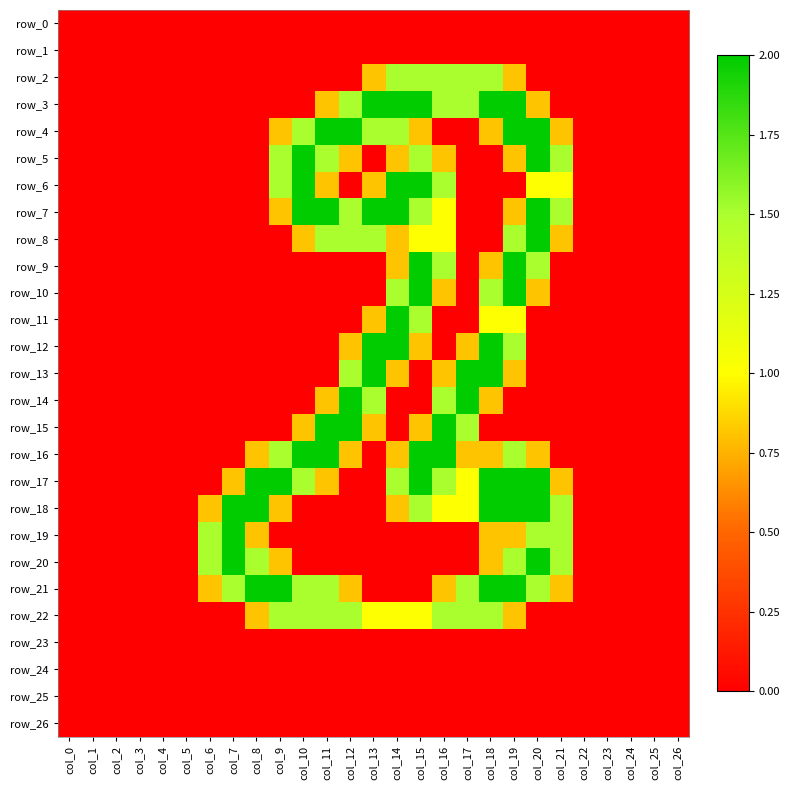

Reading left to right, what are all the values shown in this chart?

row_0: col_0=0.0	col_1=0.0	col_2=0.0	col_3=0.0	col_4=0.0	col_5=0.0	col_6=0.0	col_7=0.0	col_8=0.0	col_9=0.0	col_10=0.0	col_11=0.0	col_12=0.0	col_13=0.0	col_14=0.0	col_15=0.0	col_16=0.0	col_17=0.0	col_18=0.0	col_19=0.0	col_20=0.0	col_21=0.0	col_22=0.0	col_23=0.0	col_24=0.0	col_25=0.0	col_26=0.0
row_1: col_0=0.0	col_1=0.0	col_2=0.0	col_3=0.0	col_4=0.0	col_5=0.0	col_6=0.0	col_7=0.0	col_8=0.0	col_9=0.0	col_10=0.0	col_11=0.0	col_12=0.0	col_13=0.0	col_14=0.0	col_15=0.0	col_16=0.0	col_17=0.0	col_18=0.0	col_19=0.0	col_20=0.0	col_21=0.0	col_22=0.0	col_23=0.0	col_24=0.0	col_25=0.0	col_26=0.0
row_2: col_0=0.0	col_1=0.0	col_2=0.0	col_3=0.0	col_4=0.0	col_5=0.0	col_6=0.0	col_7=0.0	col_8=0.0	col_9=0.0	col_10=0.0	col_11=0.0	col_12=0.0	col_13=0.8	col_14=1.5	col_15=1.5	col_16=1.5	col_17=1.5	col_18=1.5	col_19=0.8	col_20=0.0	col_21=0.0	col_22=0.0	col_23=0.0	col_24=0.0	col_25=0.0	col_26=0.0
row_3: col_0=0.0	col_1=0.0	col_2=0.0	col_3=0.0	col_4=0.0	col_5=0.0	col_6=0.0	col_7=0.0	col_8=0.0	col_9=0.0	col_10=0.0	col_11=0.8	col_12=1.5	col_13=2.0	col_14=2.0	col_15=2.0	col_16=1.5	col_17=1.5	col_18=2.0	col_19=2.0	col_20=0.8	col_21=0.0	col_22=0.0	col_23=0.0	col_24=0.0	col_25=0.0	col_26=0.0
row_4: col_0=0.0	col_1=0.0	col_2=0.0	col_3=0.0	col_4=0.0	col_5=0.0	col_6=0.0	col_7=0.0	col_8=0.0	col_9=0.8	col_10=1.5	col_11=2.0	col_12=2.0	col_13=1.5	col_14=1.5	col_15=0.8	col_16=0.0	col_17=0.0	col_18=0.8	col_19=2.0	col_20=2.0	col_21=0.8	col_22=0.0	col_23=0.0	col_24=0.0	col_25=0.0	col_26=0.0
row_5: col_0=0.0	col_1=0.0	col_2=0.0	col_3=0.0	col_4=0.0	col_5=0.0	col_6=0.0	col_7=0.0	col_8=0.0	col_9=1.5	col_10=2.0	col_11=1.5	col_12=0.8	col_13=0.0	col_14=0.8	col_15=1.5	col_16=0.8	col_17=0.0	col_18=0.0	col_19=0.8	col_20=2.0	col_21=1.5	col_22=0.0	col_23=0.0	col_24=0.0	col_25=0.0	col_26=0.0
row_6: col_0=0.0	col_1=0.0	col_2=0.0	col_3=0.0	col_4=0.0	col_5=0.0	col_6=0.0	col_7=0.0	col_8=0.0	col_9=1.5	col_10=2.0	col_11=0.8	col_12=0.0	col_13=0.8	col_14=2.0	col_15=2.0	col_16=1.5	col_17=0.0	col_18=0.0	col_19=0.0	col_20=1.0	col_21=1.0	col_22=0.0	col_23=0.0	col_24=0.0	col_25=0.0	col_26=0.0
row_7: col_0=0.0	col_1=0.0	col_2=0.0	col_3=0.0	col_4=0.0	col_5=0.0	col_6=0.0	col_7=0.0	col_8=0.0	col_9=0.8	col_10=2.0	col_11=2.0	col_12=1.5	col_13=2.0	col_14=2.0	col_15=1.5	col_16=1.0	col_17=0.0	col_18=0.0	col_19=0.8	col_20=2.0	col_21=1.5	col_22=0.0	col_23=0.0	col_24=0.0	col_25=0.0	col_26=0.0
row_8: col_0=0.0	col_1=0.0	col_2=0.0	col_3=0.0	col_4=0.0	col_5=0.0	col_6=0.0	col_7=0.0	col_8=0.0	col_9=0.0	col_10=0.8	col_11=1.5	col_12=1.5	col_13=1.5	col_14=0.8	col_15=1.0	col_16=1.0	col_17=0.0	col_18=0.0	col_19=1.5	col_20=2.0	col_21=0.8	col_22=0.0	col_23=0.0	col_24=0.0	col_25=0.0	col_26=0.0
row_9: col_0=0.0	col_1=0.0	col_2=0.0	col_3=0.0	col_4=0.0	col_5=0.0	col_6=0.0	col_7=0.0	col_8=0.0	col_9=0.0	col_10=0.0	col_11=0.0	col_12=0.0	col_13=0.0	col_14=0.8	col_15=2.0	col_16=1.5	col_17=0.0	col_18=0.8	col_19=2.0	col_20=1.5	col_21=0.0	col_22=0.0	col_23=0.0	col_24=0.0	col_25=0.0	col_26=0.0
row_10: col_0=0.0	col_1=0.0	col_2=0.0	col_3=0.0	col_4=0.0	col_5=0.0	col_6=0.0	col_7=0.0	col_8=0.0	col_9=0.0	col_10=0.0	col_11=0.0	col_12=0.0	col_13=0.0	col_14=1.5	col_15=2.0	col_16=0.8	col_17=0.0	col_18=1.5	col_19=2.0	col_20=0.8	col_21=0.0	col_22=0.0	col_23=0.0	col_24=0.0	col_25=0.0	col_26=0.0
row_11: col_0=0.0	col_1=0.0	col_2=0.0	col_3=0.0	col_4=0.0	col_5=0.0	col_6=0.0	col_7=0.0	col_8=0.0	col_9=0.0	col_10=0.0	col_11=0.0	col_12=0.0	col_13=0.8	col_14=2.0	col_15=1.5	col_16=0.0	col_17=0.0	col_18=1.0	col_19=1.0	col_20=0.0	col_21=0.0	col_22=0.0	col_23=0.0	col_24=0.0	col_25=0.0	col_26=0.0
row_12: col_0=0.0	col_1=0.0	col_2=0.0	col_3=0.0	col_4=0.0	col_5=0.0	col_6=0.0	col_7=0.0	col_8=0.0	col_9=0.0	col_10=0.0	col_11=0.0	col_12=0.8	col_13=2.0	col_14=2.0	col_15=0.8	col_16=0.0	col_17=0.8	col_18=2.0	col_19=1.5	col_20=0.0	col_21=0.0	col_22=0.0	col_23=0.0	col_24=0.0	col_25=0.0	col_26=0.0
row_13: col_0=0.0	col_1=0.0	col_2=0.0	col_3=0.0	col_4=0.0	col_5=0.0	col_6=0.0	col_7=0.0	col_8=0.0	col_9=0.0	col_10=0.0	col_11=0.0	col_12=1.5	col_13=2.0	col_14=0.8	col_15=0.0	col_16=0.8	col_17=2.0	col_18=2.0	col_19=0.8	col_20=0.0	col_21=0.0	col_22=0.0	col_23=0.0	col_24=0.0	col_25=0.0	col_26=0.0
row_14: col_0=0.0	col_1=0.0	col_2=0.0	col_3=0.0	col_4=0.0	col_5=0.0	col_6=0.0	col_7=0.0	col_8=0.0	col_9=0.0	col_10=0.0	col_11=0.8	col_12=2.0	col_13=1.5	col_14=0.0	col_15=0.0	col_16=1.5	col_17=2.0	col_18=0.8	col_19=0.0	col_20=0.0	col_21=0.0	col_22=0.0	col_23=0.0	col_24=0.0	col_25=0.0	col_26=0.0
row_15: col_0=0.0	col_1=0.0	col_2=0.0	col_3=0.0	col_4=0.0	col_5=0.0	col_6=0.0	col_7=0.0	col_8=0.0	col_9=0.0	col_10=0.8	col_11=2.0	col_12=2.0	col_13=0.8	col_14=0.0	col_15=0.8	col_16=2.0	col_17=1.5	col_18=0.0	col_19=0.0	col_20=0.0	col_21=0.0	col_22=0.0	col_23=0.0	col_24=0.0	col_25=0.0	col_26=0.0
row_16: col_0=0.0	col_1=0.0	col_2=0.0	col_3=0.0	col_4=0.0	col_5=0.0	col_6=0.0	col_7=0.0	col_8=0.8	col_9=1.5	col_10=2.0	col_11=2.0	col_12=0.8	col_13=0.0	col_14=0.8	col_15=2.0	col_16=2.0	col_17=0.8	col_18=0.8	col_19=1.5	col_20=0.8	col_21=0.0	col_22=0.0	col_23=0.0	col_24=0.0	col_25=0.0	col_26=0.0
row_17: col_0=0.0	col_1=0.0	col_2=0.0	col_3=0.0	col_4=0.0	col_5=0.0	col_6=0.0	col_7=0.8	col_8=2.0	col_9=2.0	col_10=1.5	col_11=0.8	col_12=0.0	col_13=0.0	col_14=1.5	col_15=2.0	col_16=1.5	col_17=1.0	col_18=2.0	col_19=2.0	col_20=2.0	col_21=0.8	col_22=0.0	col_23=0.0	col_24=0.0	col_25=0.0	col_26=0.0
row_18: col_0=0.0	col_1=0.0	col_2=0.0	col_3=0.0	col_4=0.0	col_5=0.0	col_6=0.8	col_7=2.0	col_8=2.0	col_9=0.8	col_10=0.0	col_11=0.0	col_12=0.0	col_13=0.0	col_14=0.8	col_15=1.5	col_16=1.0	col_17=1.0	col_18=2.0	col_19=2.0	col_20=2.0	col_21=1.5	col_22=0.0	col_23=0.0	col_24=0.0	col_25=0.0	col_26=0.0
row_19: col_0=0.0	col_1=0.0	col_2=0.0	col_3=0.0	col_4=0.0	col_5=0.0	col_6=1.5	col_7=2.0	col_8=0.8	col_9=0.0	col_10=0.0	col_11=0.0	col_12=0.0	col_13=0.0	col_14=0.0	col_15=0.0	col_16=0.0	col_17=0.0	col_18=0.8	col_19=0.8	col_20=1.5	col_21=1.5	col_22=0.0	col_23=0.0	col_24=0.0	col_25=0.0	col_26=0.0
row_20: col_0=0.0	col_1=0.0	col_2=0.0	col_3=0.0	col_4=0.0	col_5=0.0	col_6=1.5	col_7=2.0	col_8=1.5	col_9=0.8	col_10=0.0	col_11=0.0	col_12=0.0	col_13=0.0	col_14=0.0	col_15=0.0	col_16=0.0	col_17=0.0	col_18=0.8	col_19=1.5	col_20=2.0	col_21=1.5	col_22=0.0	col_23=0.0	col_24=0.0	col_25=0.0	col_26=0.0
row_21: col_0=0.0	col_1=0.0	col_2=0.0	col_3=0.0	col_4=0.0	col_5=0.0	col_6=0.8	col_7=1.5	col_8=2.0	col_9=2.0	col_10=1.5	col_11=1.5	col_12=0.8	col_13=0.0	col_14=0.0	col_15=0.0	col_16=0.8	col_17=1.5	col_18=2.0	col_19=2.0	col_20=1.5	col_21=0.8	col_22=0.0	col_23=0.0	col_24=0.0	col_25=0.0	col_26=0.0
row_22: col_0=0.0	col_1=0.0	col_2=0.0	col_3=0.0	col_4=0.0	col_5=0.0	col_6=0.0	col_7=0.0	col_8=0.8	col_9=1.5	col_10=1.5	col_11=1.5	col_12=1.5	col_13=1.0	col_14=1.0	col_15=1.0	col_16=1.5	col_17=1.5	col_18=1.5	col_19=0.8	col_20=0.0	col_21=0.0	col_22=0.0	col_23=0.0	col_24=0.0	col_25=0.0	col_26=0.0
row_23: col_0=0.0	col_1=0.0	col_2=0.0	col_3=0.0	col_4=0.0	col_5=0.0	col_6=0.0	col_7=0.0	col_8=0.0	col_9=0.0	col_10=0.0	col_11=0.0	col_12=0.0	col_13=0.0	col_14=0.0	col_15=0.0	col_16=0.0	col_17=0.0	col_18=0.0	col_19=0.0	col_20=0.0	col_21=0.0	col_22=0.0	col_23=0.0	col_24=0.0	col_25=0.0	col_26=0.0
row_24: col_0=0.0	col_1=0.0	col_2=0.0	col_3=0.0	col_4=0.0	col_5=0.0	col_6=0.0	col_7=0.0	col_8=0.0	col_9=0.0	col_10=0.0	col_11=0.0	col_12=0.0	col_13=0.0	col_14=0.0	col_15=0.0	col_16=0.0	col_17=0.0	col_18=0.0	col_19=0.0	col_20=0.0	col_21=0.0	col_22=0.0	col_23=0.0	col_24=0.0	col_25=0.0	col_26=0.0
row_25: col_0=0.0	col_1=0.0	col_2=0.0	col_3=0.0	col_4=0.0	col_5=0.0	col_6=0.0	col_7=0.0	col_8=0.0	col_9=0.0	col_10=0.0	col_11=0.0	col_12=0.0	col_13=0.0	col_14=0.0	col_15=0.0	col_16=0.0	col_17=0.0	col_18=0.0	col_19=0.0	col_20=0.0	col_21=0.0	col_22=0.0	col_23=0.0	col_24=0.0	col_25=0.0	col_26=0.0
row_26: col_0=0.0	col_1=0.0	col_2=0.0	col_3=0.0	col_4=0.0	col_5=0.0	col_6=0.0	col_7=0.0	col_8=0.0	col_9=0.0	col_10=0.0	col_11=0.0	col_12=0.0	col_13=0.0	col_14=0.0	col_15=0.0	col_16=0.0	col_17=0.0	col_18=0.0	col_19=0.0	col_20=0.0	col_21=0.0	col_22=0.0	col_23=0.0	col_24=0.0	col_25=0.0	col_26=0.0